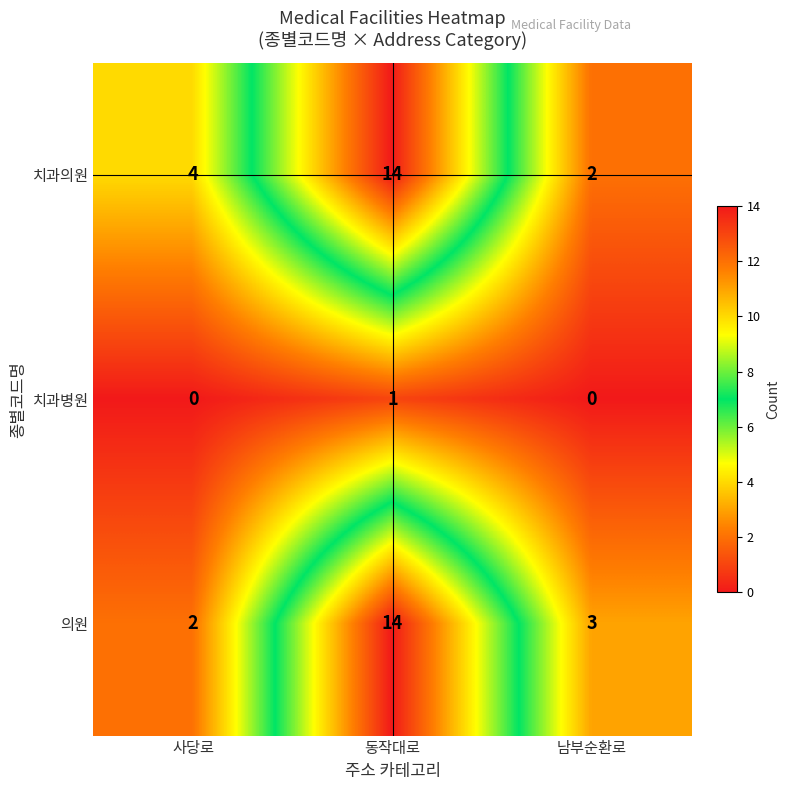

At which category is the sum across all series the highest?

동작대로